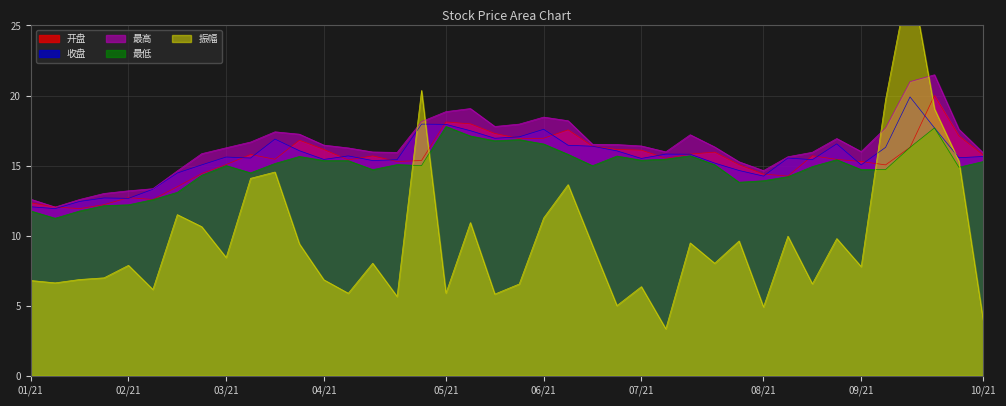

True or false: 最高 and 最低 intersect in this chart.

False